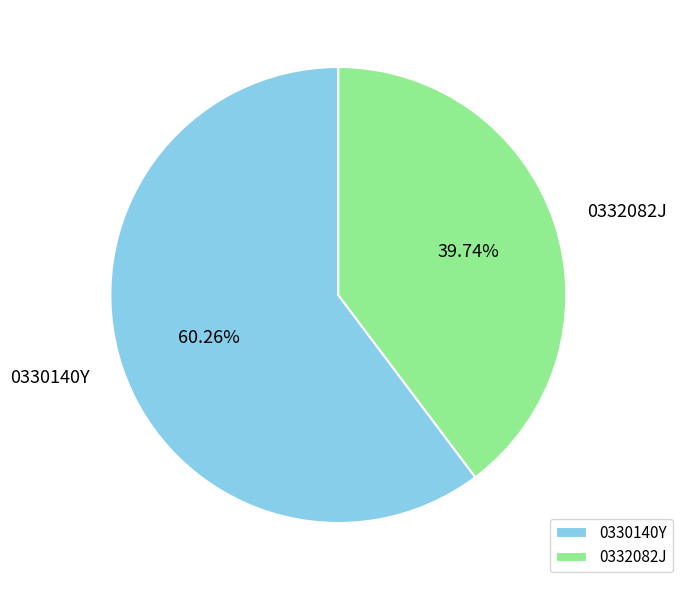

How many slices are in this pie chart?

2